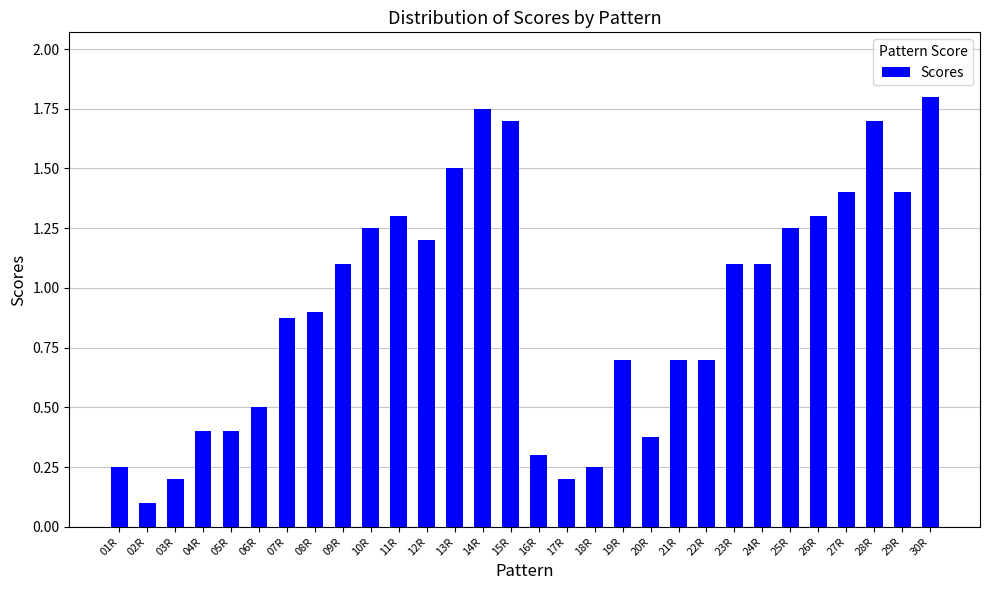

Is it true that the value at 18R is 0.2?

True